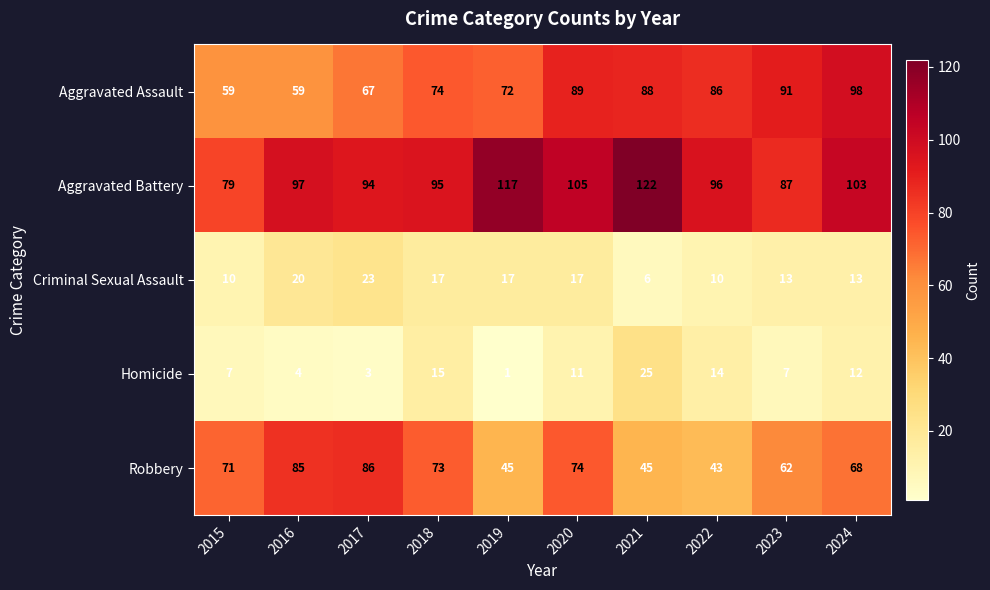

Rank the series by their maximum value, from highest to lowest.

Aggravated Battery, Aggravated Assault, Robbery, Homicide, Criminal Sexual Assault